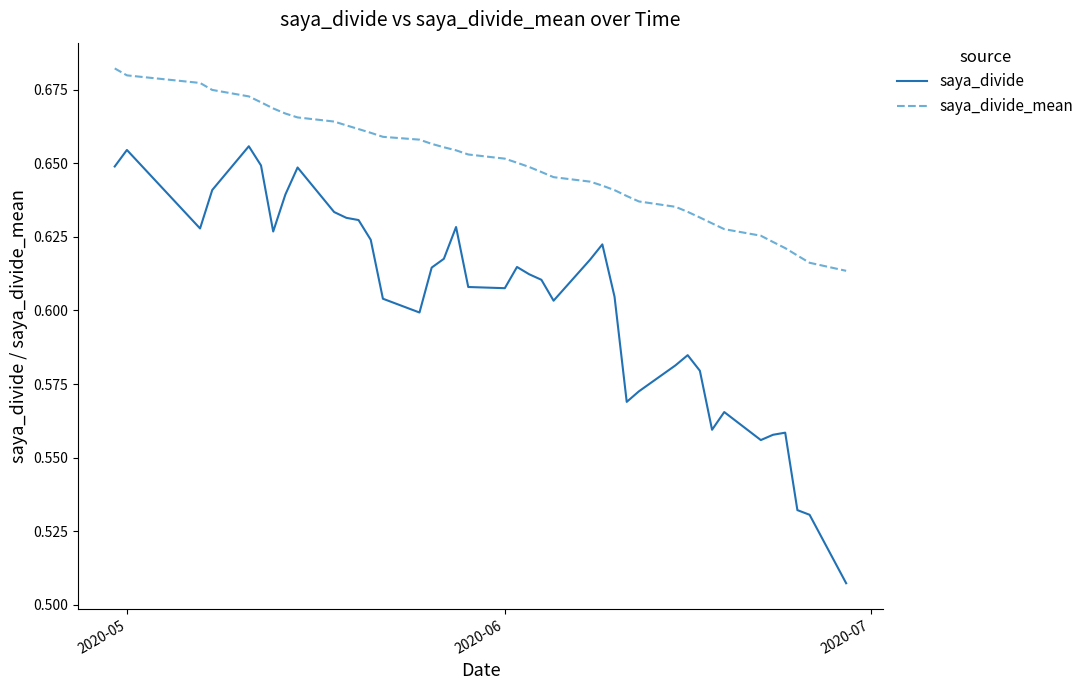

Which series has the largest total across all categories?

saya_divide_mean